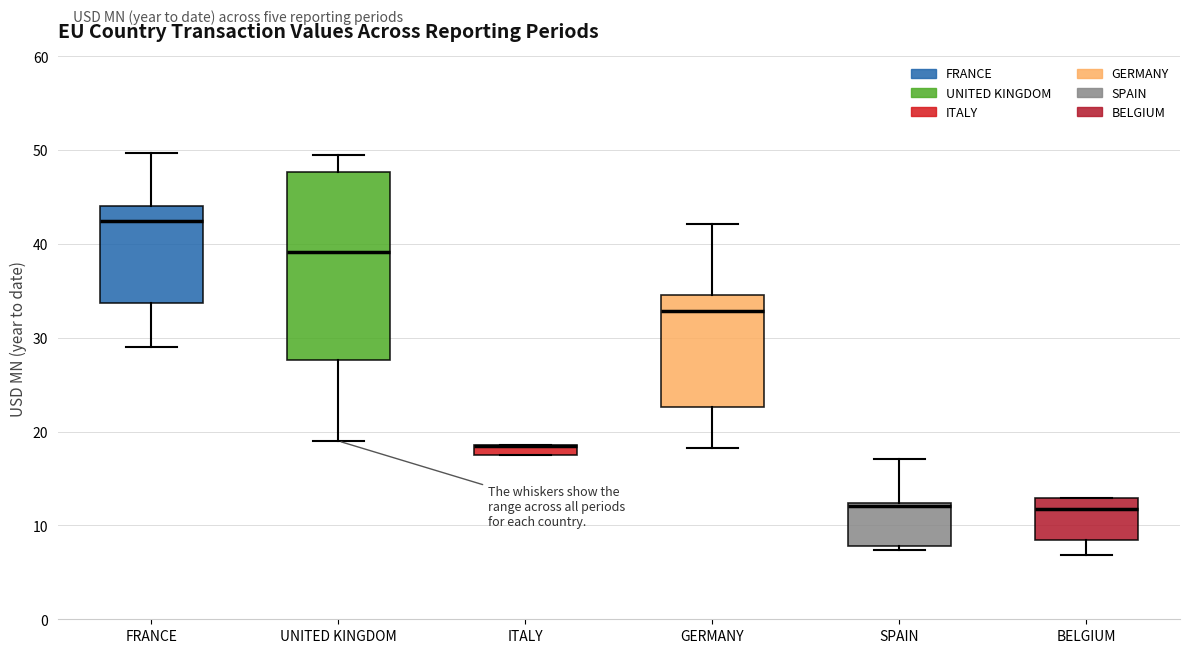

Where does the lower whisker of the box for FRANCE end on the y-axis? The values are not printed on the chart, so give them approximately, as read against the axis.

29